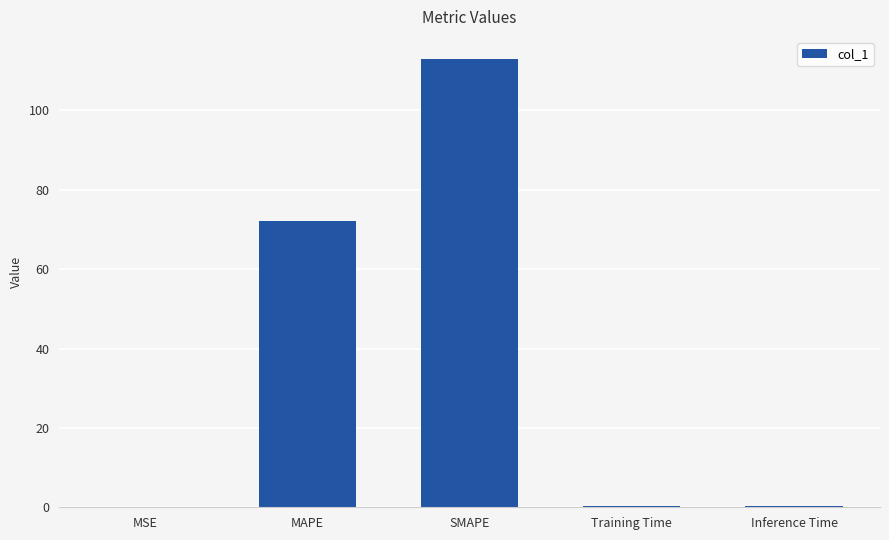

What is the sum of all values?

185.8